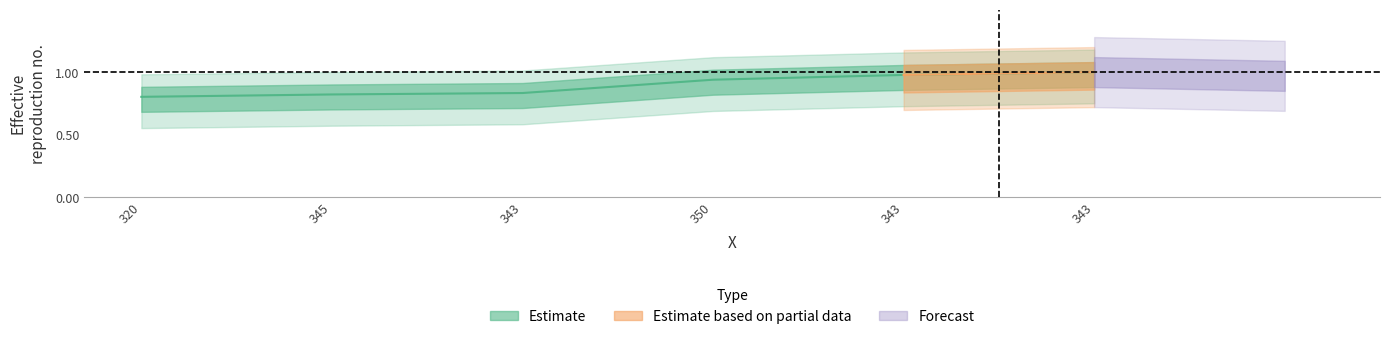

What is the difference between the maximum and minimum values?

0.2